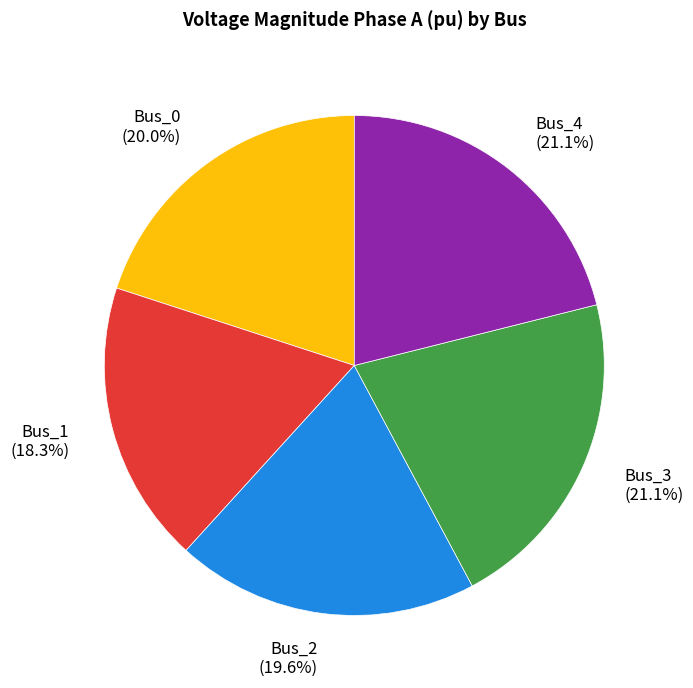

Is Bus_4 the majority of the pie?

No